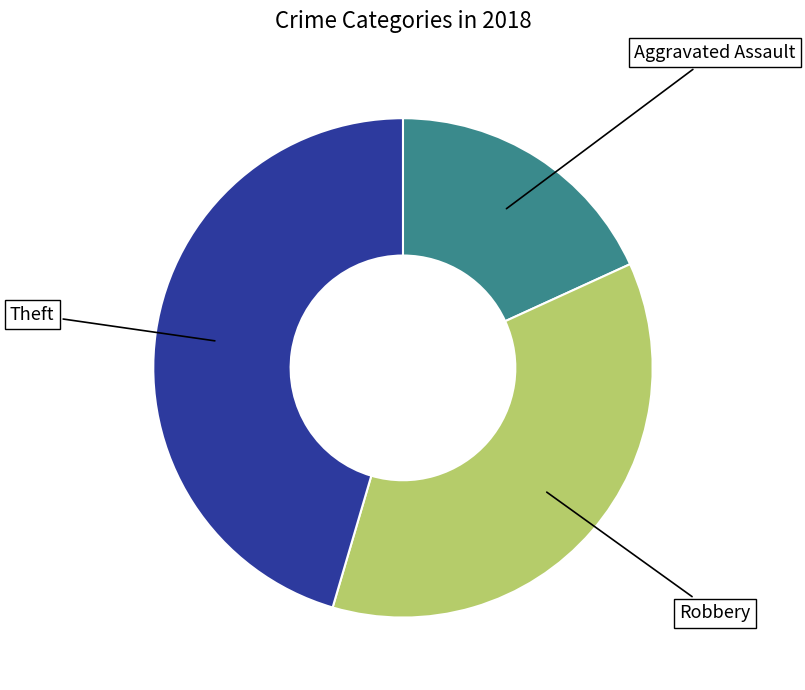

Is there any slice that represents more than half of the pie?

No